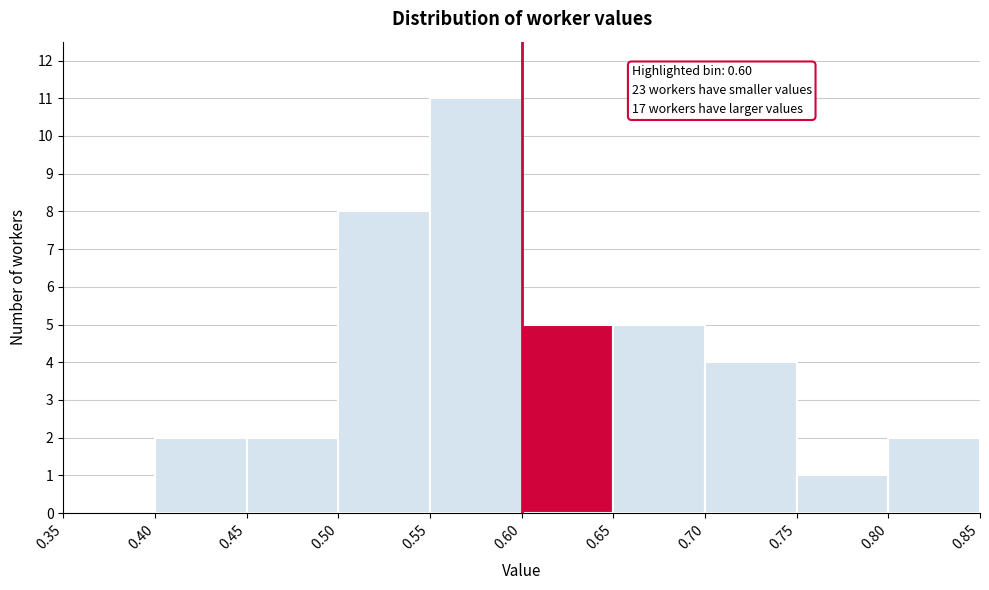

Over which range of the x-axis is the bar tallest?

0.55 to 0.60